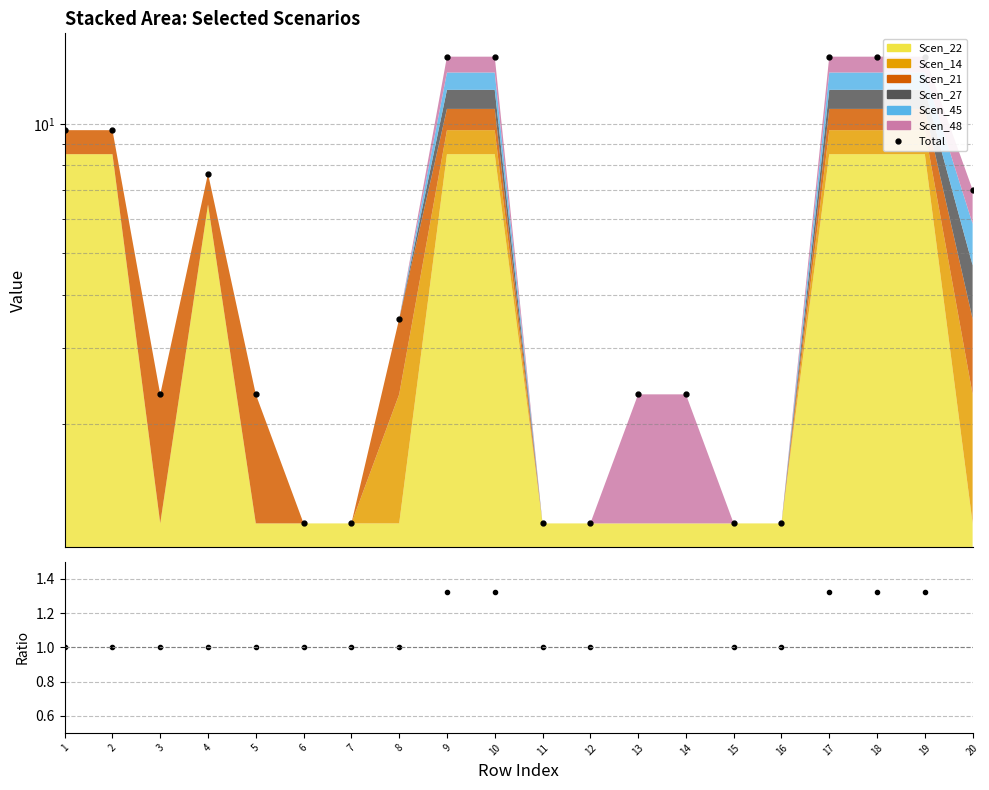

Reading left to right, extract all data points from this chart.

Total: 1=9.7	2=9.7	3=2.3	4=7.7	5=2.3	6=1.2	7=1.2	8=3.5	9=14.3	10=14.3	11=1.2	12=1.2	13=2.3	14=2.3	15=1.2	16=1.2	17=14.3	18=14.3	19=14.3	20=7.0
Ratio: 1=1.0	2=1.0	3=1.0	4=1.0	5=1.0	6=1.0	7=1.0	8=1.0	9=1.3	10=1.3	11=1.0	12=1.0	13=2.0	14=2.0	15=1.0	16=1.0	17=1.3	18=1.3	19=1.3	20=2.0